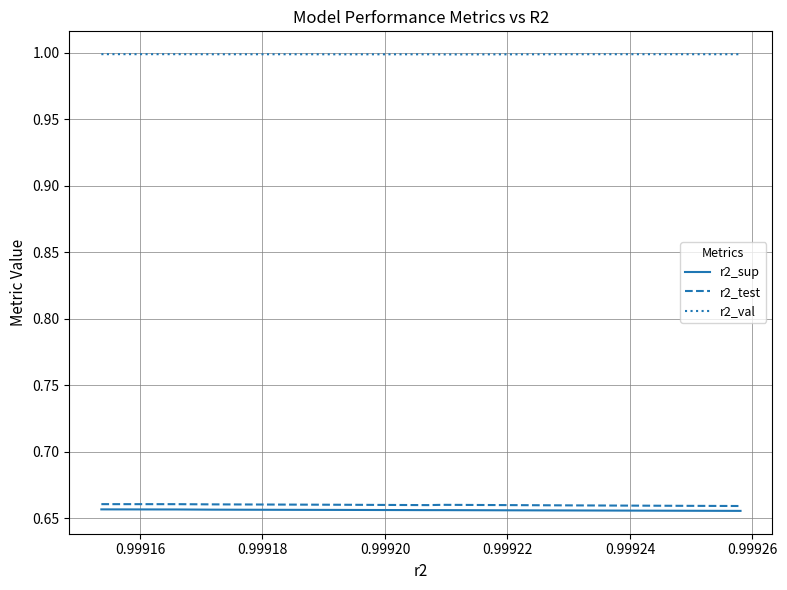

What is the maximum value shown in the chart?

1.0